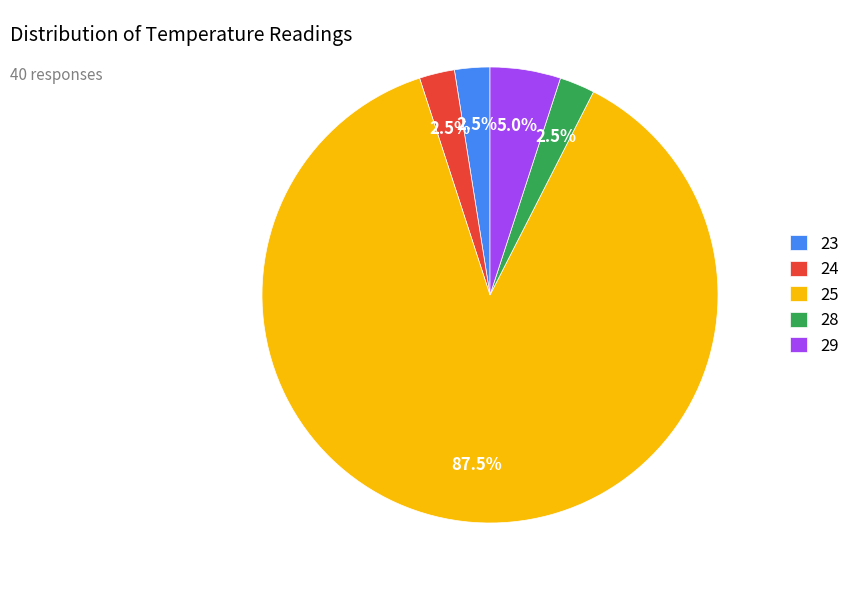

What is the ratio of the value at 23 to the value at 29?

0.5